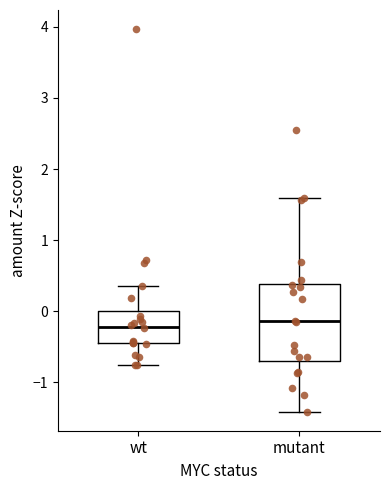

Reading left to right, read every box against the y-axis: the position of its median line, the range the box covers, and the ends of its whiskers. The values are not printed on the chart, so give them approximately, as read against the axis.

wt: median -0.2, box -0.5 to 0.0, whiskers -0.8 to 0.4
mutant: median -0.1, box -0.7 to 0.4, whiskers -1.4 to 1.6